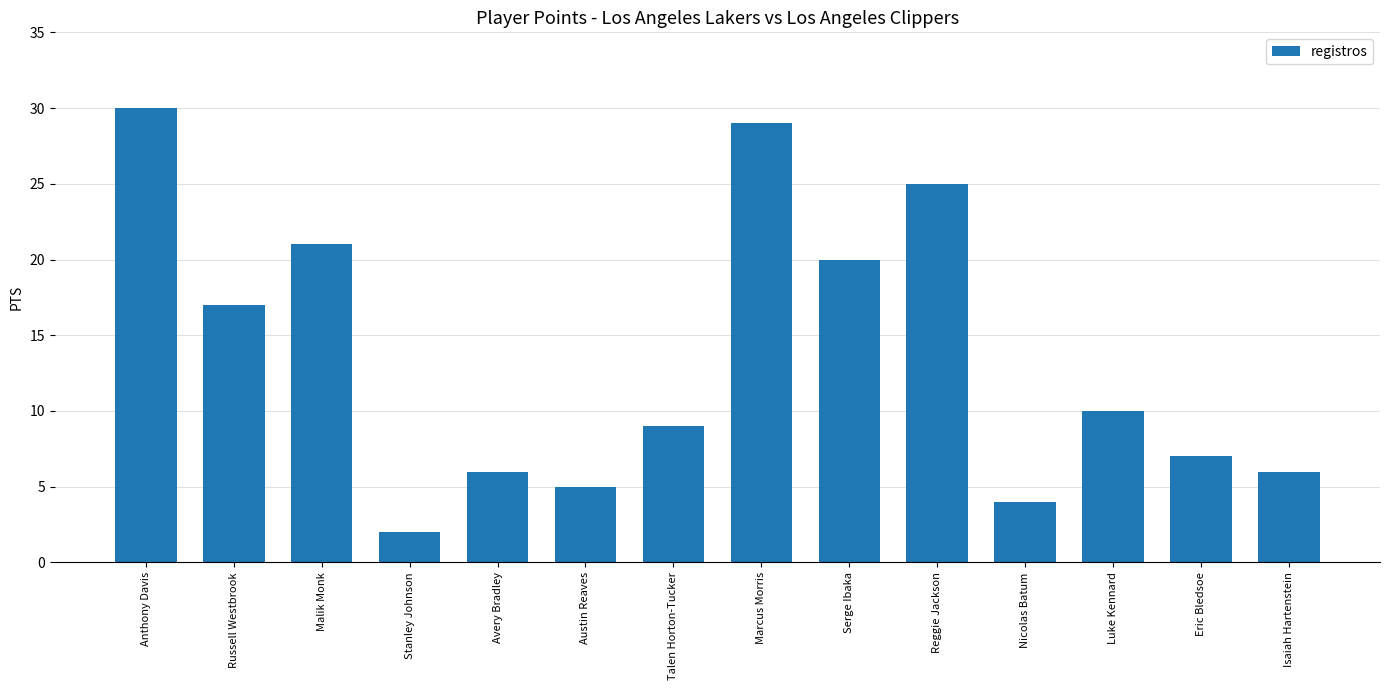

Reading left to right, list all the values displayed in this chart.

30	17	21	2	6	5	9	29	20	25	4	10	7	6